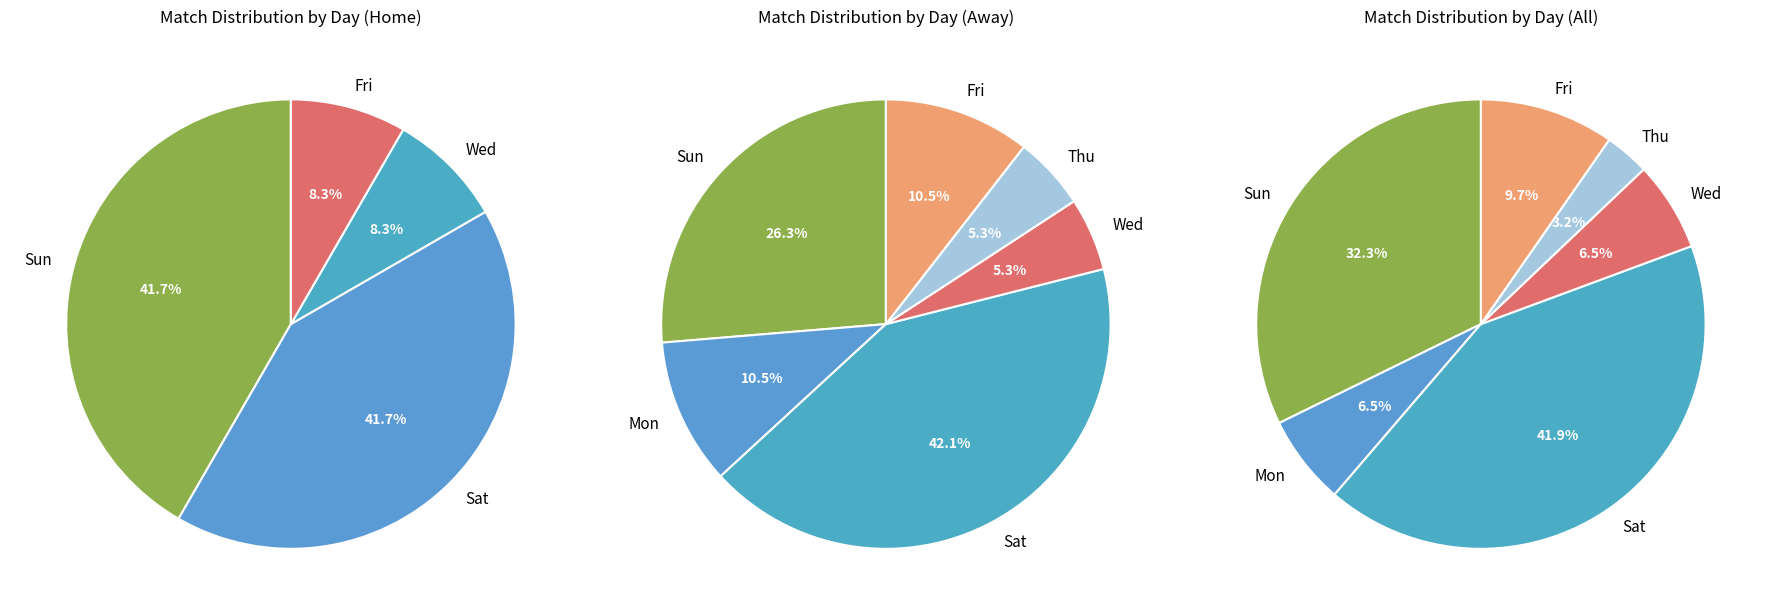

Is it true that Fri is 10% of the pie?

True